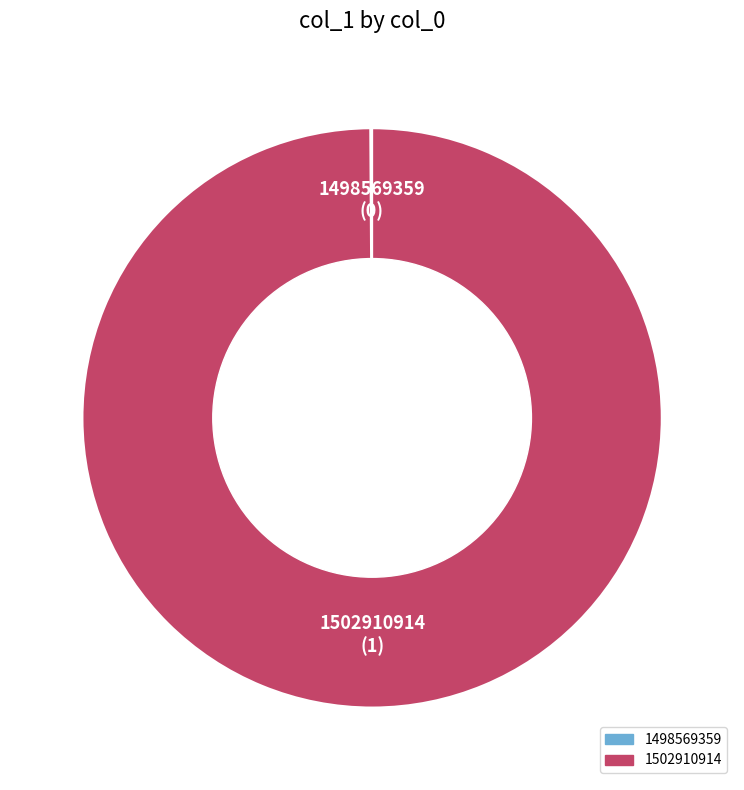

Which category has the biggest portion of the pie?

1502910914